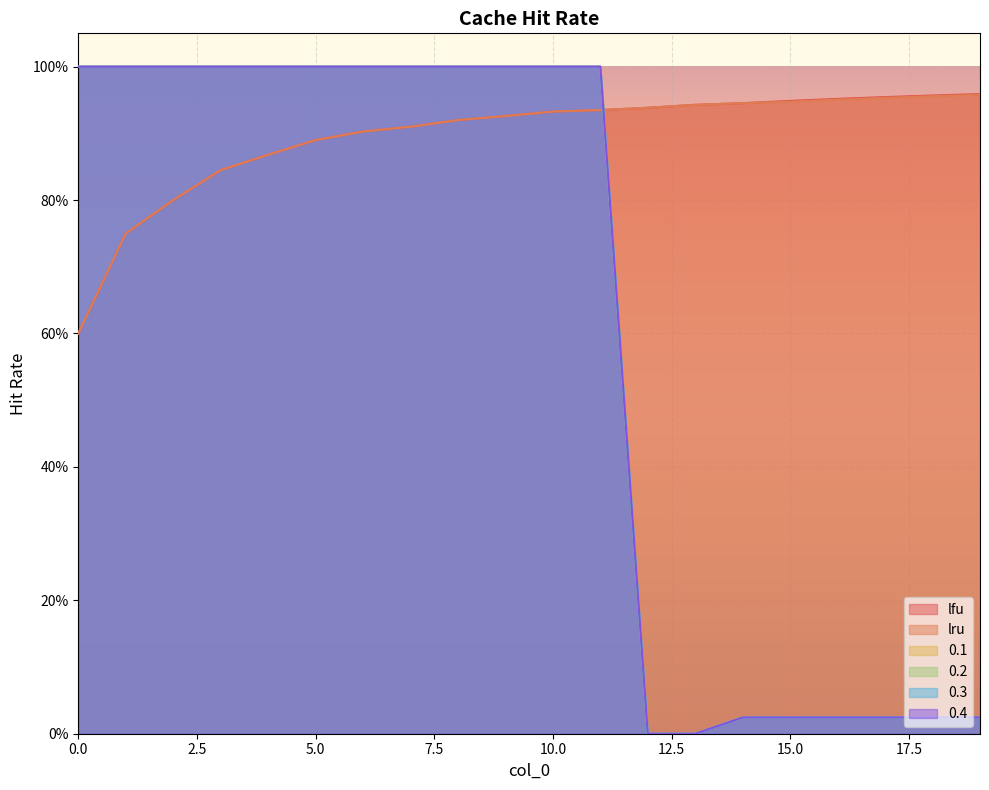

What is the difference between the 0.2 values at 15 and 7?

1.0